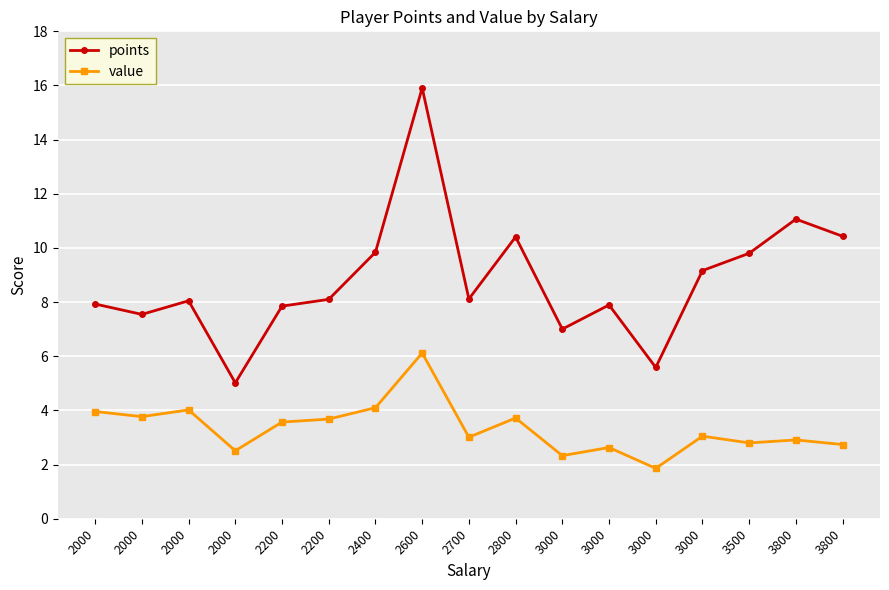

What is the value of the points point at the 1st from the left?

7.9